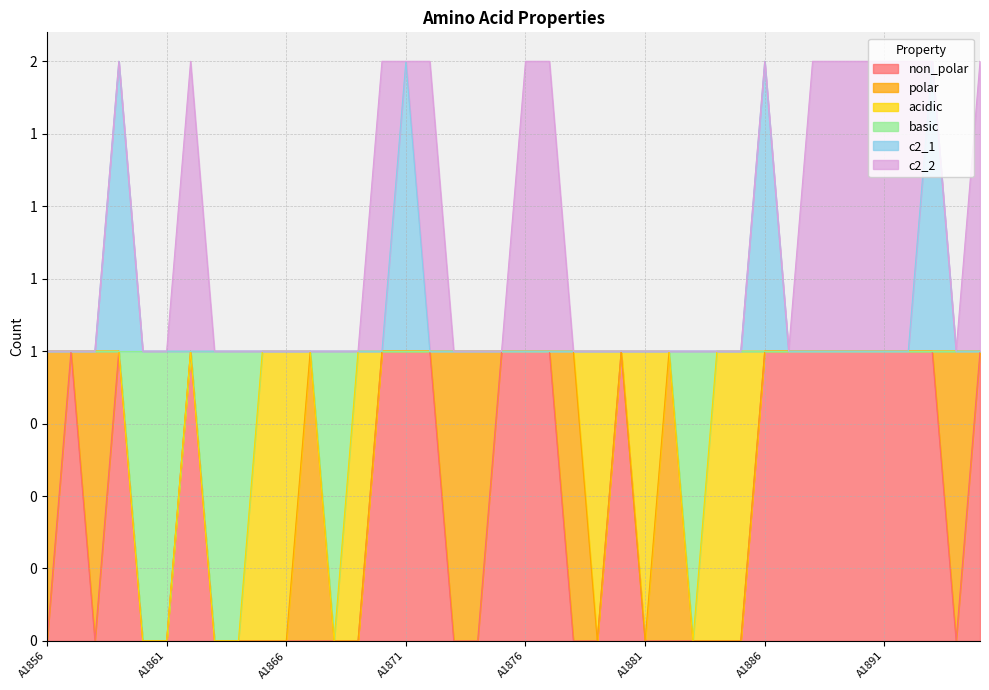

What is the maximum value for basic?

1